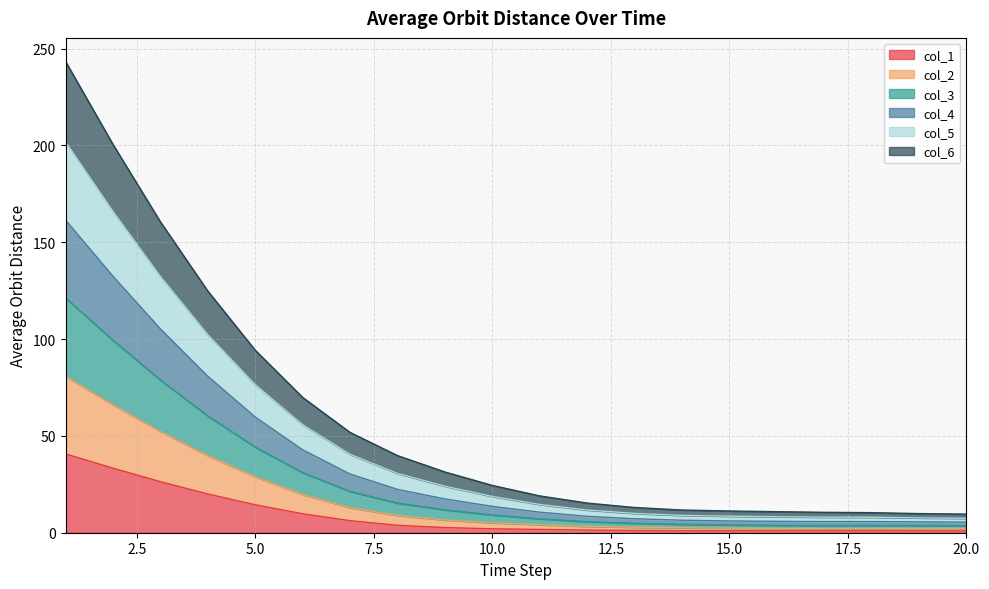

What are all the series names shown in the legend?

col_1, col_2, col_3, col_4, col_5, col_6